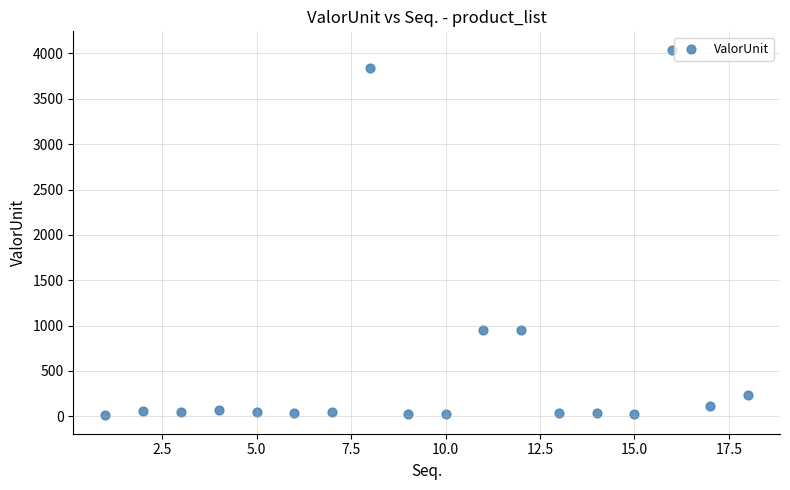

What is the range of X values (max minus min)?

17.0